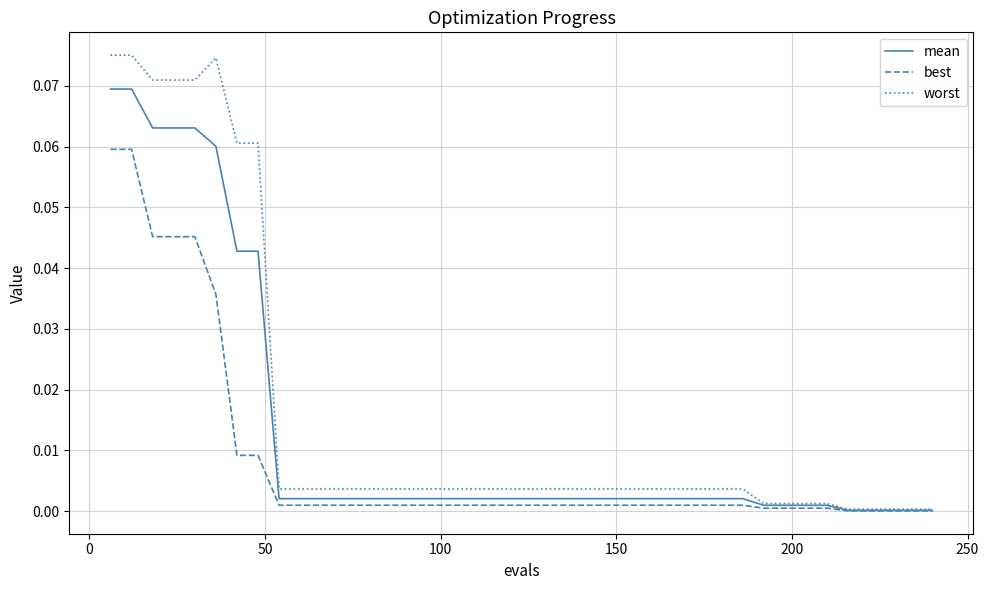

Does the chart display data point markers on the line(s)?

No